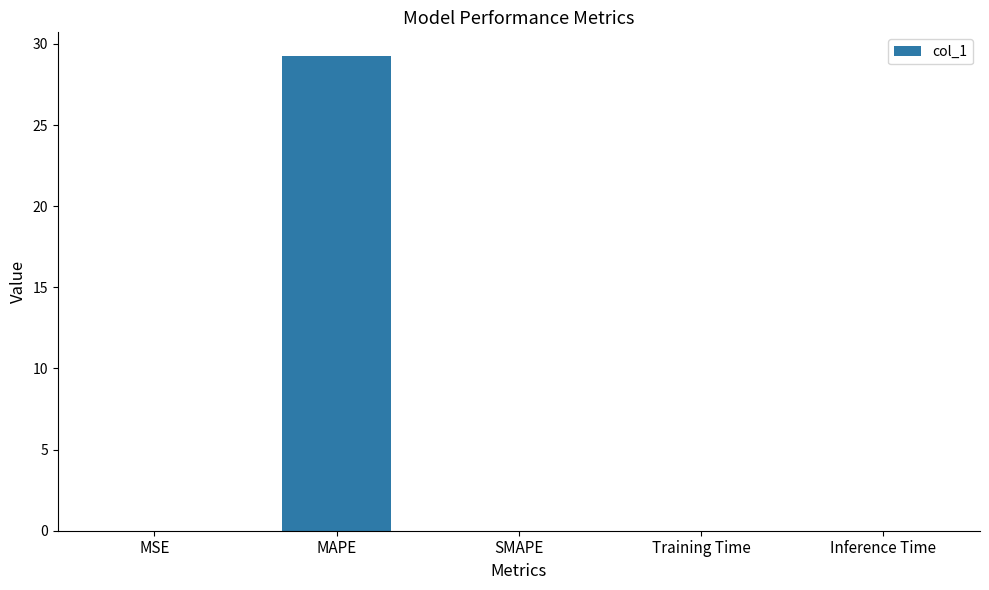

What is the sum of all values?

29.3